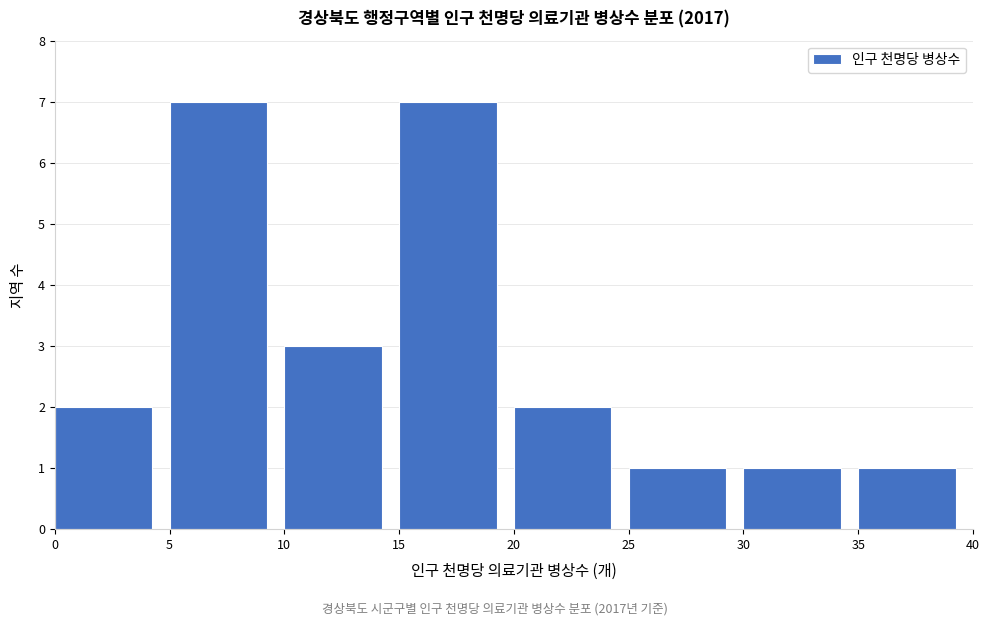

How tall is the bar that spans 30 to 35 on the x-axis? The values are not printed on the chart, so give them approximately, as read against the axis.

1